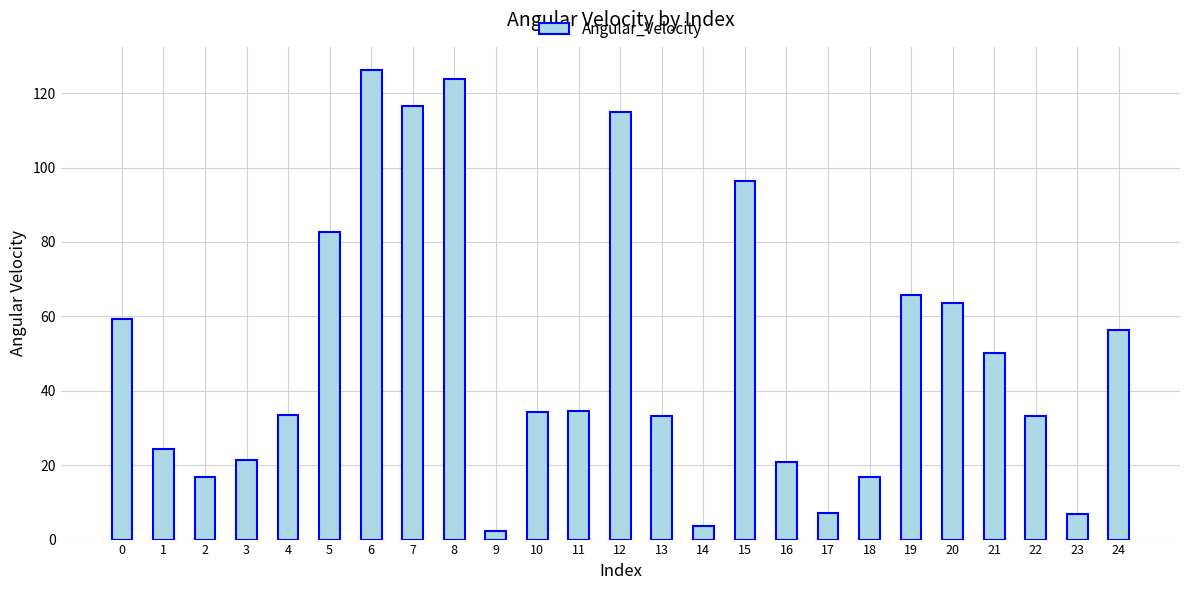

What is the value of the 20th bar from the left?

65.8